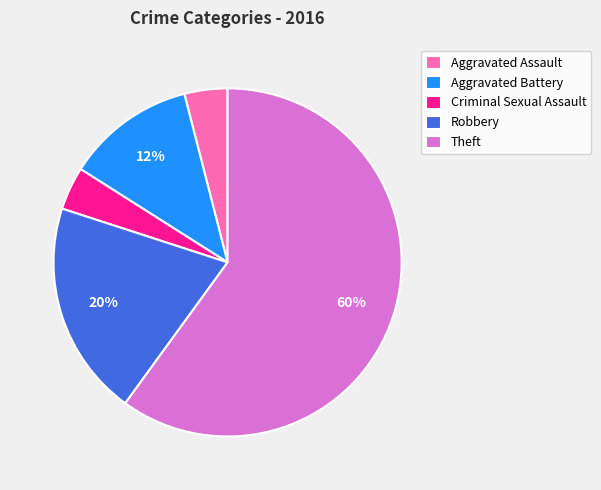

Is it true that Robbery is 20% of the pie?

True